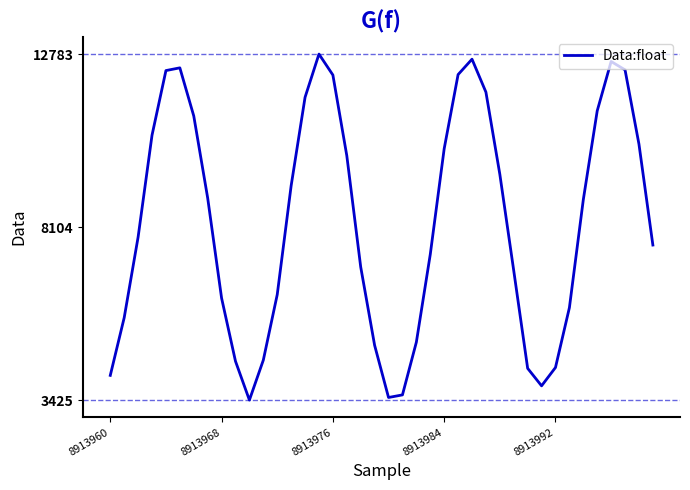

What is the minimum value shown in the chart?

3425